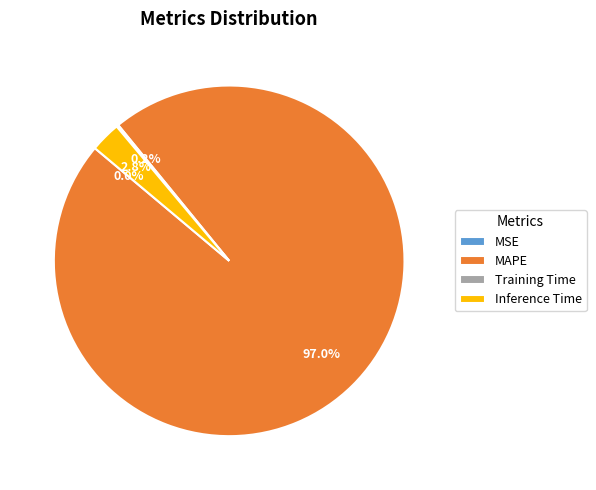

Which has a higher value, Inference Time or MAPE?

MAPE